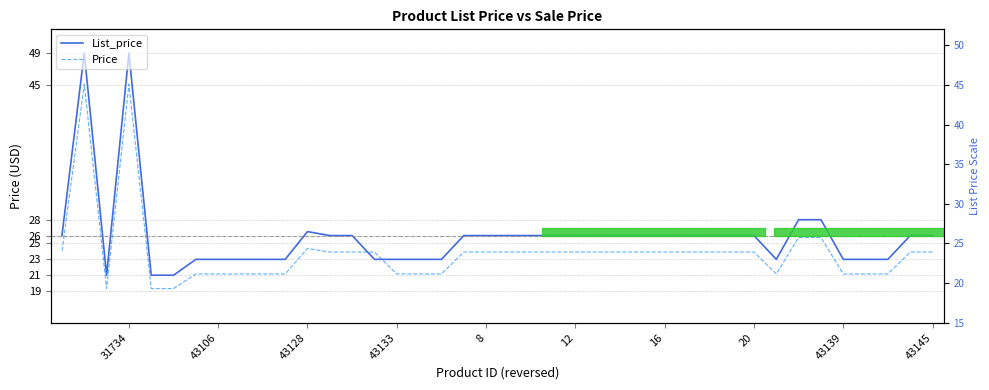

What is the sum of all List_price values?

1036.5